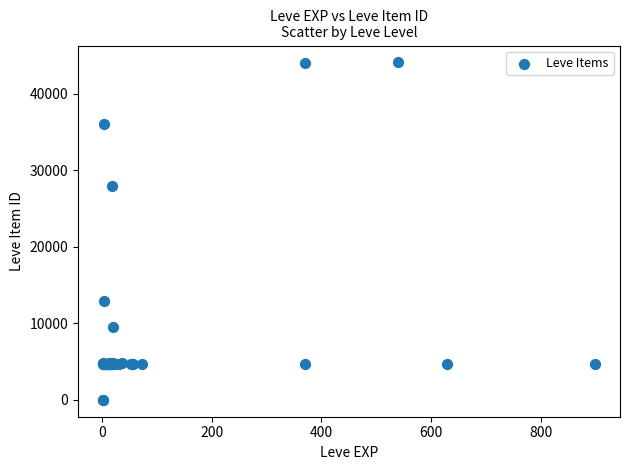

What Y value in the scatter plot is closest to 22048?

27884